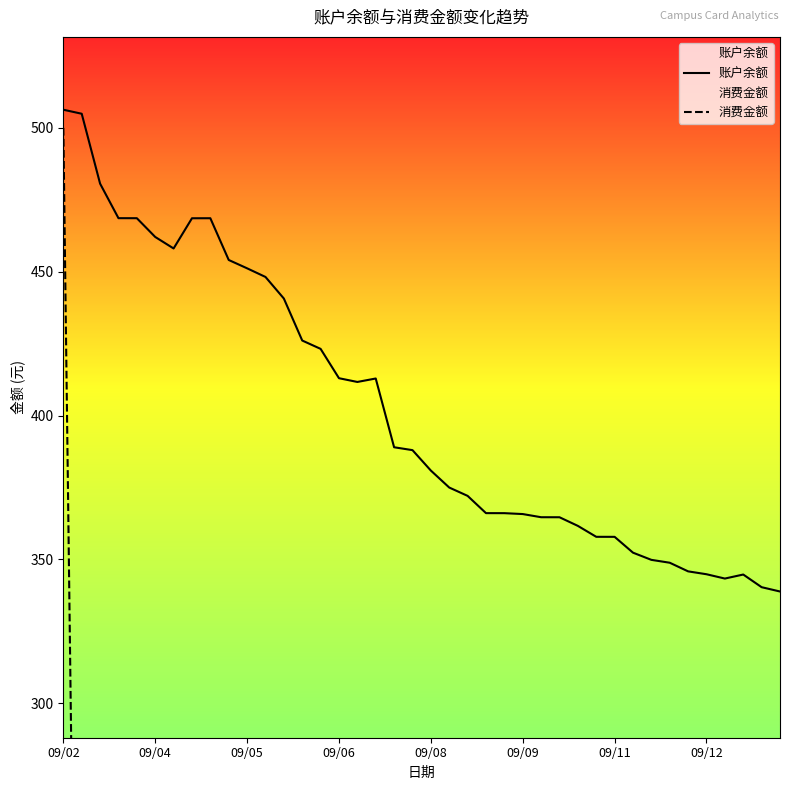

What is the value of the 消费金额 point at the 34th from the left?

1.0